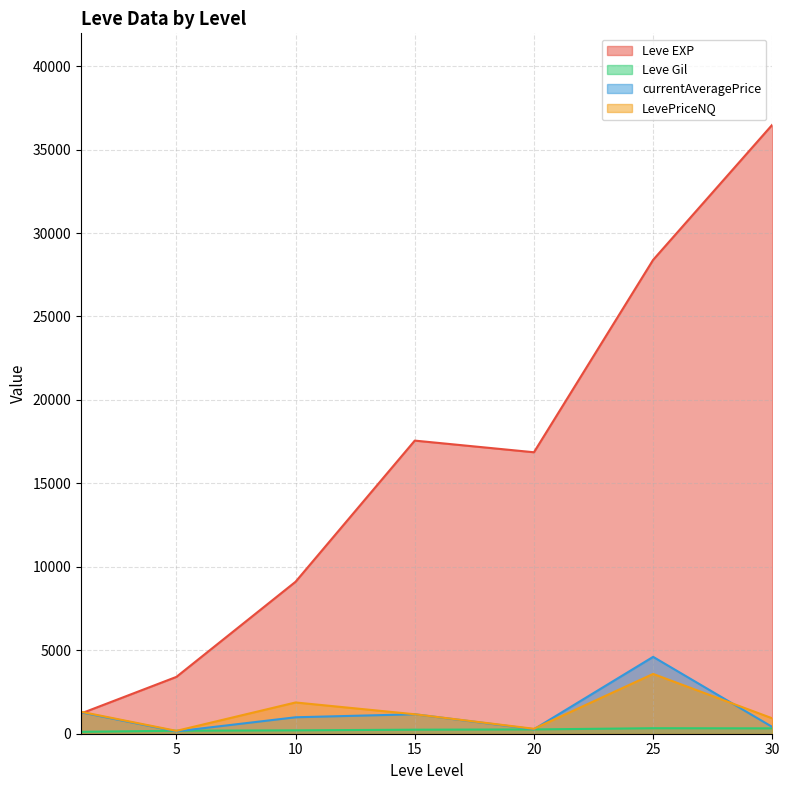

Does the chart display data point markers on the line(s)?

No